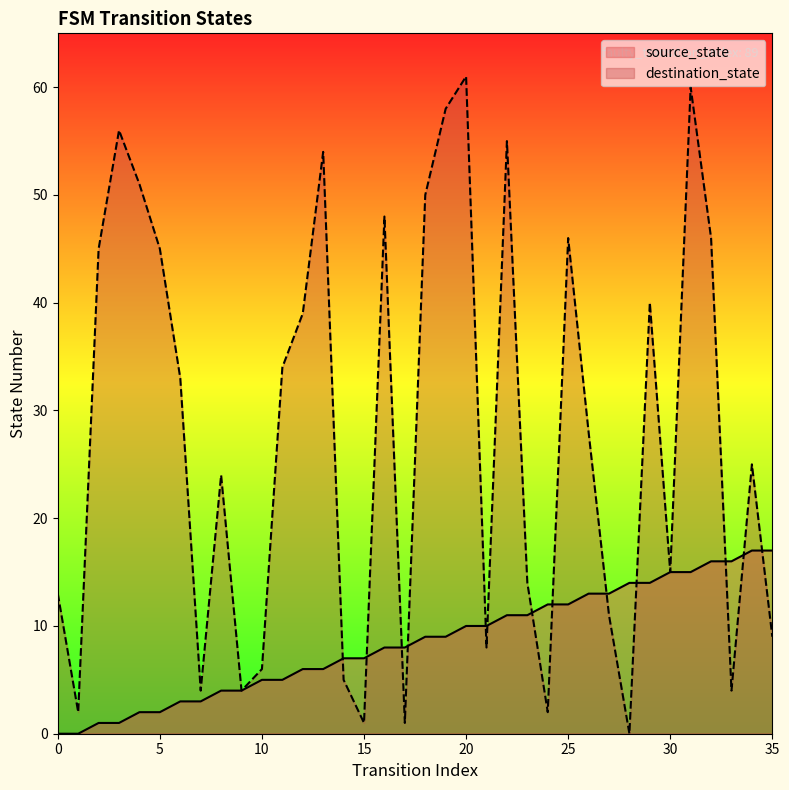

What are all the series names shown in the legend?

source_state, destination_state